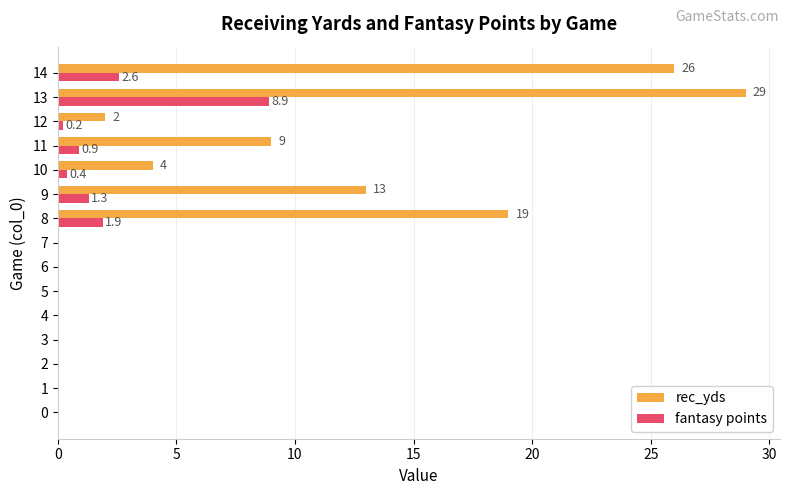

At which category does the chart reach its peak across all series?

13